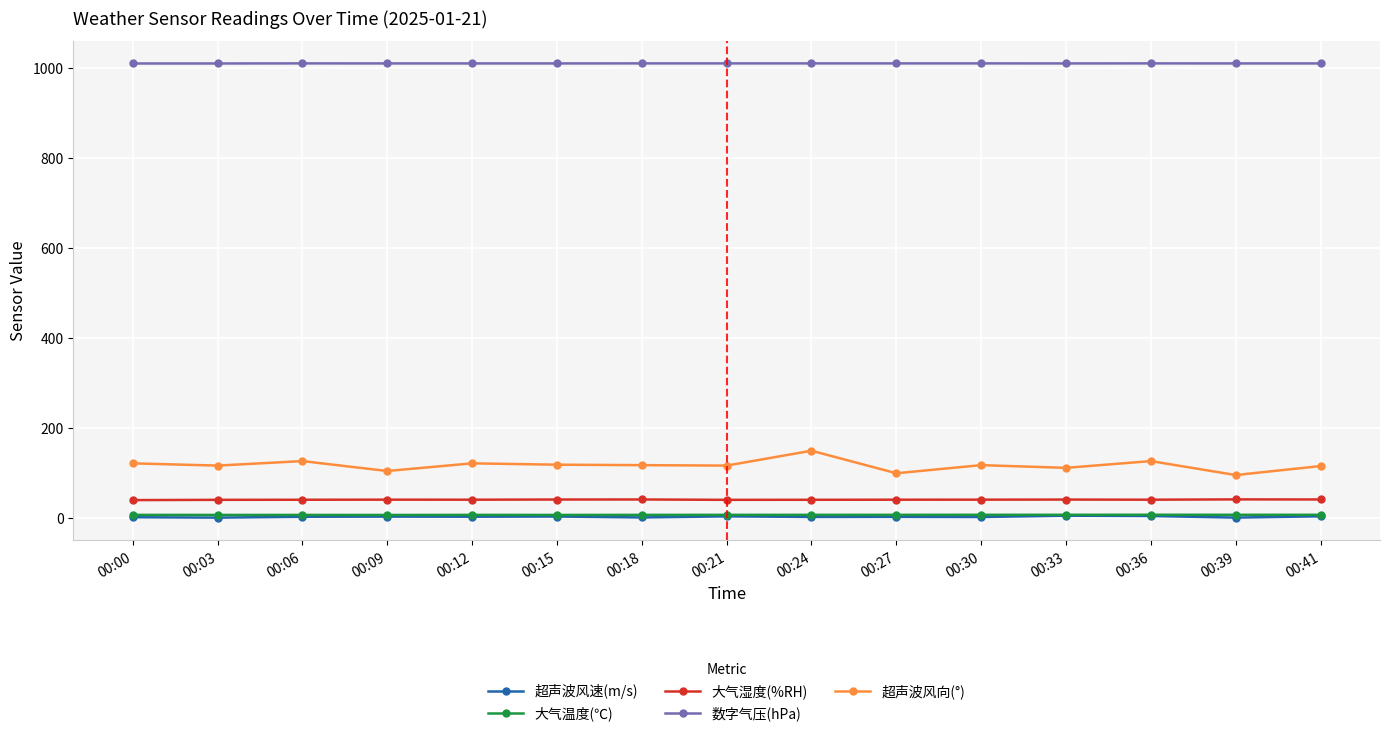

Which series has the widest spread of values?

超声波风向(°)